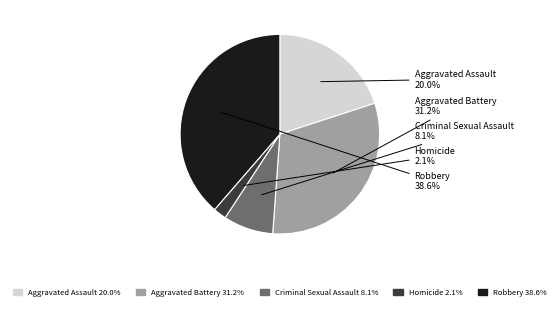

To the nearest percent, what percentage of the pie is Aggravated Battery?

31%